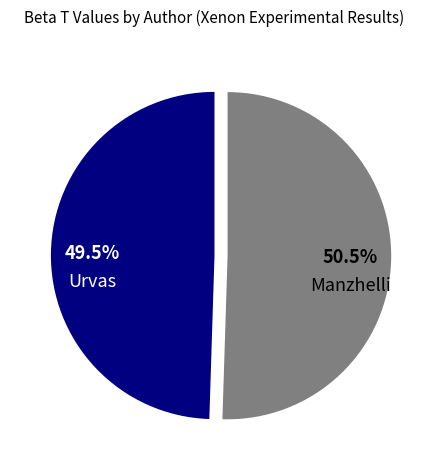

What is the total percentage of Manzhelli and Urvas?

100.0%